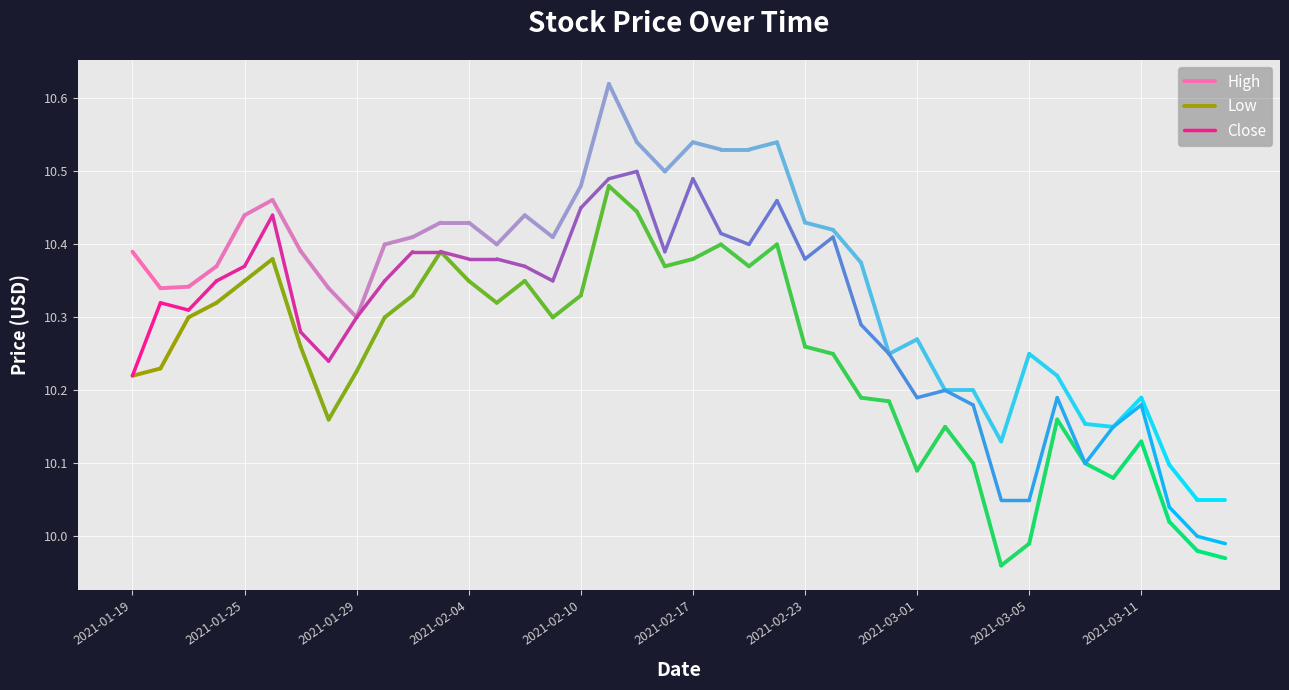

What is the average value of the Close series?

10.3